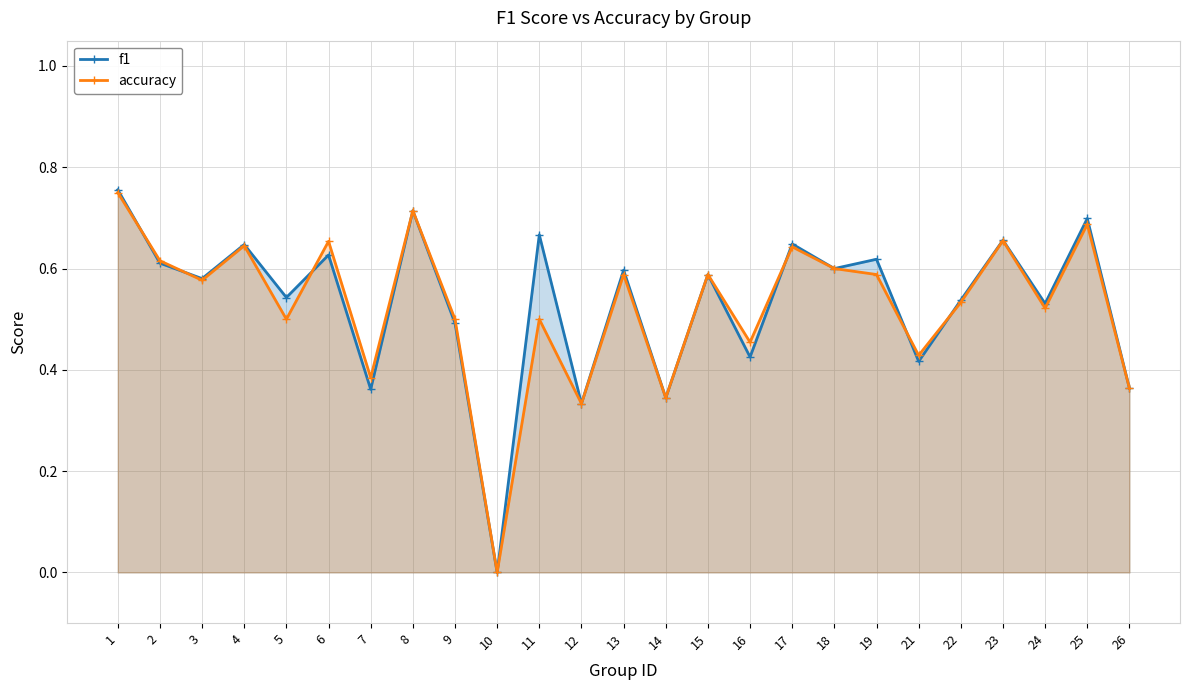

True or false: accuracy has a value of 0.4 at 26.

True